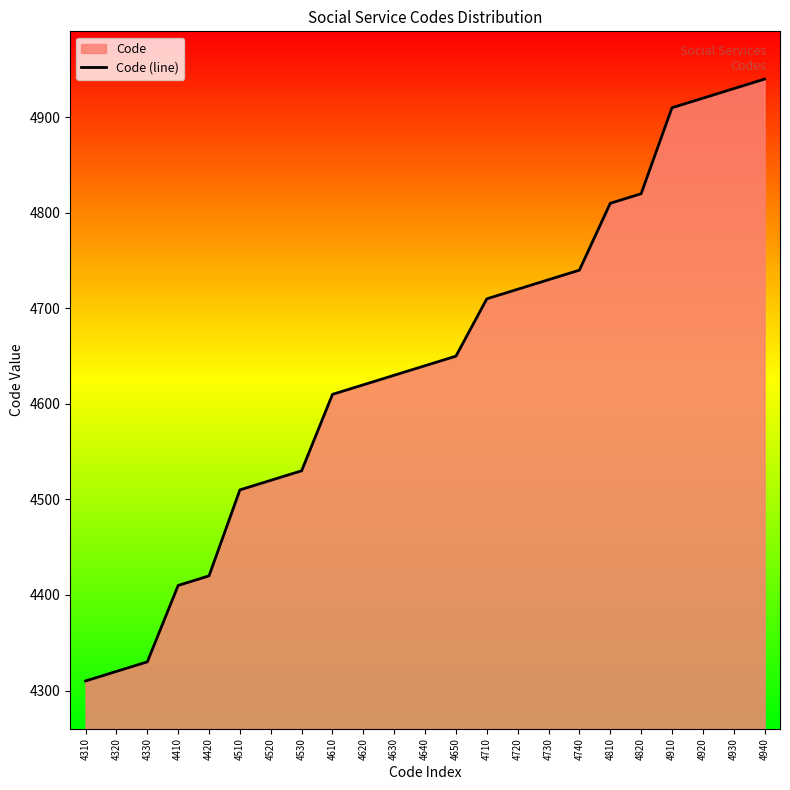

Reading left to right, what are all the values shown in this chart?

4310=4310	4320=4320	4330=4330	4410=4410	4420=4420	4510=4510	4520=4520	4530=4530	4610=4610	4620=4620	4630=4630	4640=4640	4650=4650	4710=4710	4720=4720	4730=4730	4740=4740	4810=4810	4820=4820	4910=4910	4920=4920	4930=4930	4940=4940